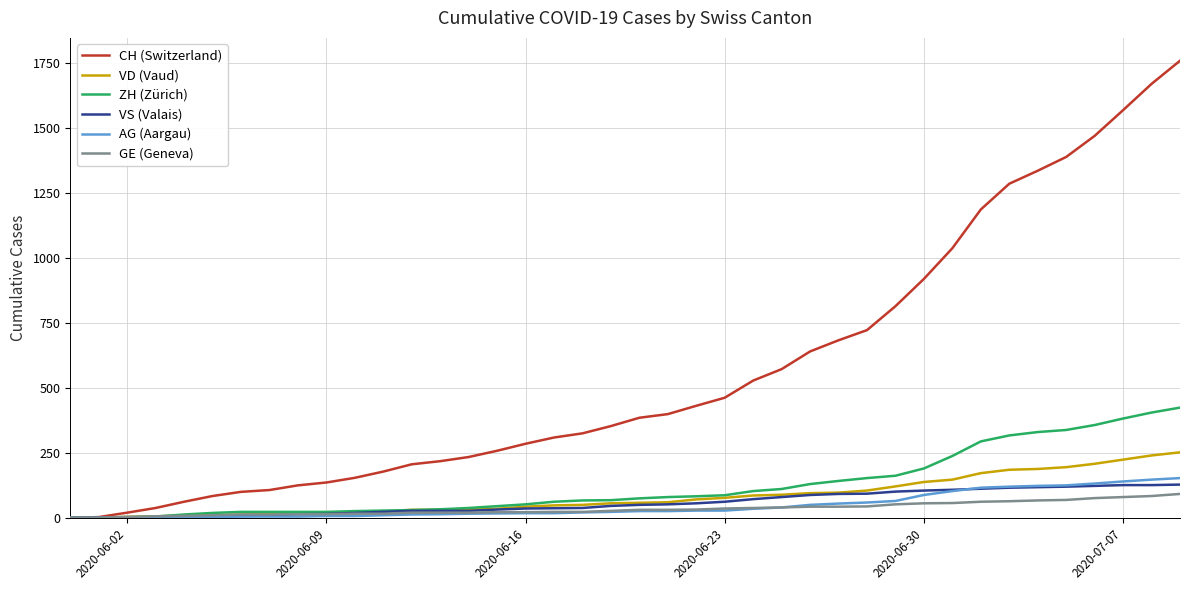

Which series has the largest range (max minus min)?

CH (Switzerland)